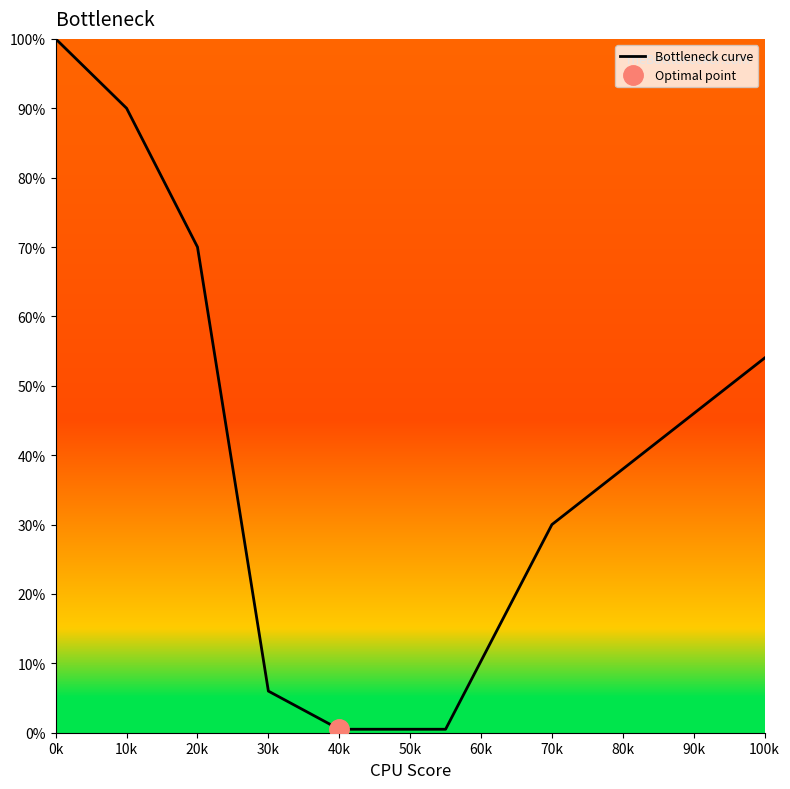

Reading left to right, what are all the values shown in this chart?

100.0	90.0	70.0	6.0	0.5	0.5	30.0	54.0